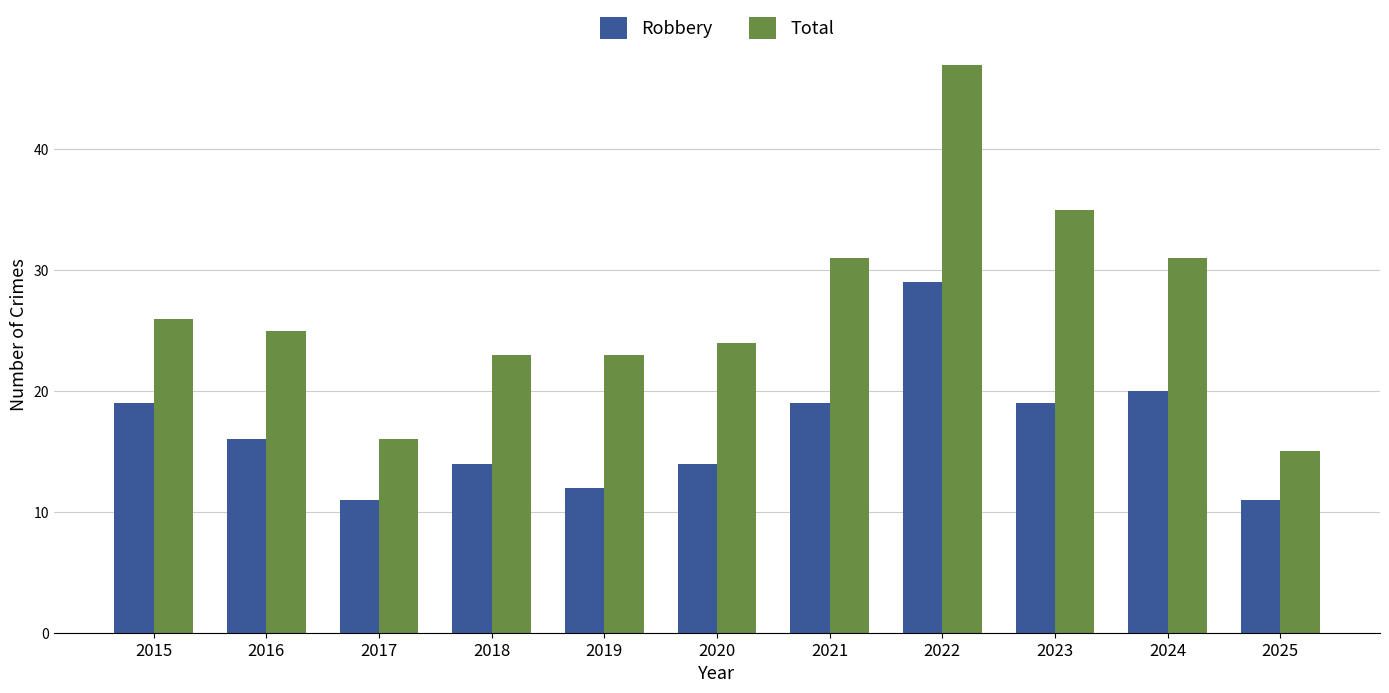

What is the difference between the Total values at 2020 and 2023?

11